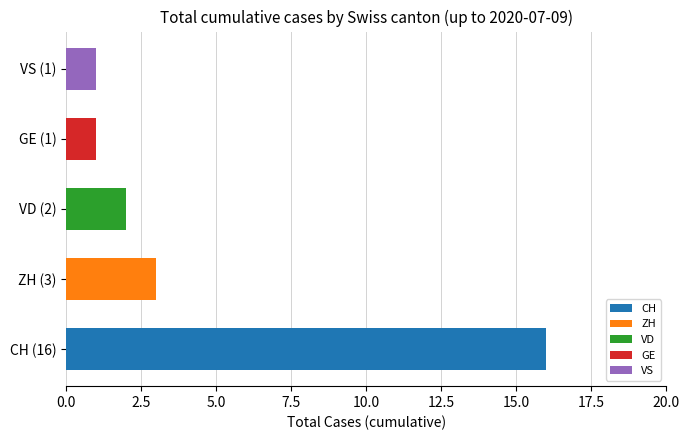

Between ZH (3) and VD (2), which is larger?

ZH (3)